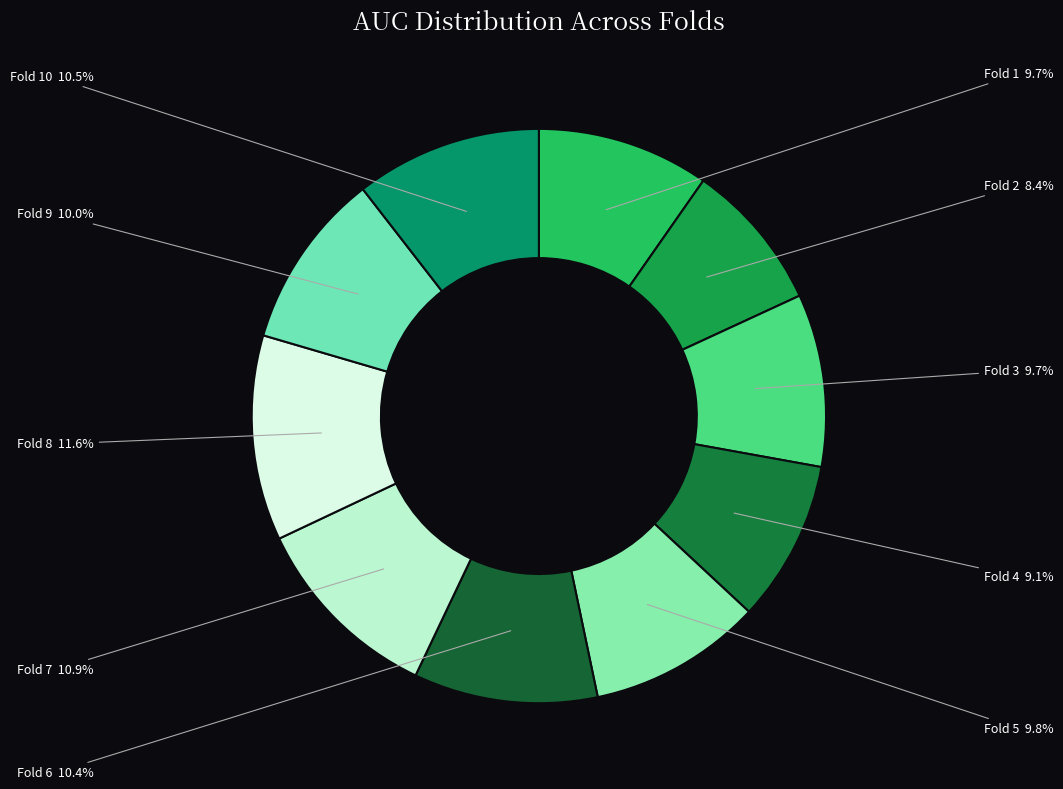

To the nearest percent, what is the difference between the largest and smallest slice percentages?

3%